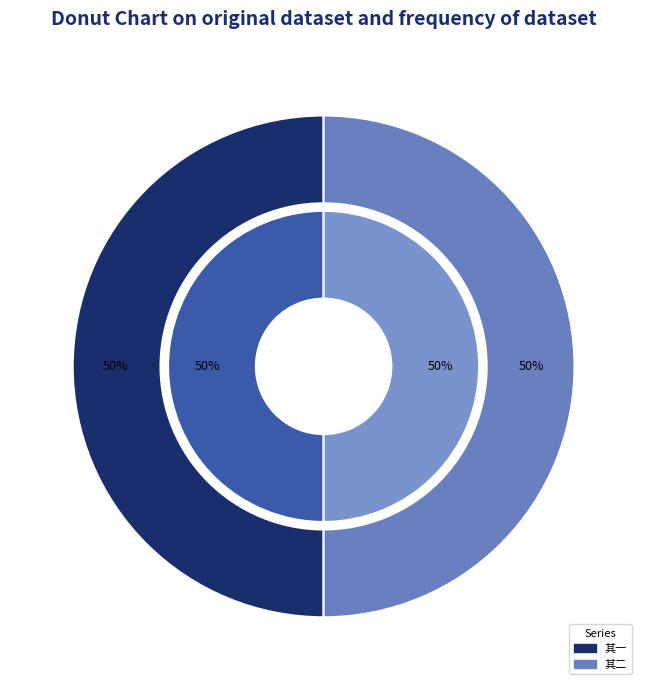

Is it true that 谷日登盘谷岩楼诸生同游言岩西南有芹山观旧址乃白玉蟾脩炼之所遂往寻之席地复酌 其一 is 50% of the pie?

True